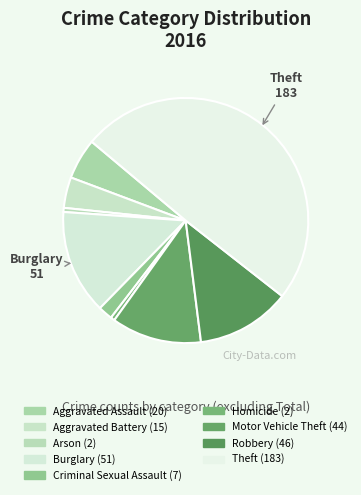

How many slices are in this pie chart?

9